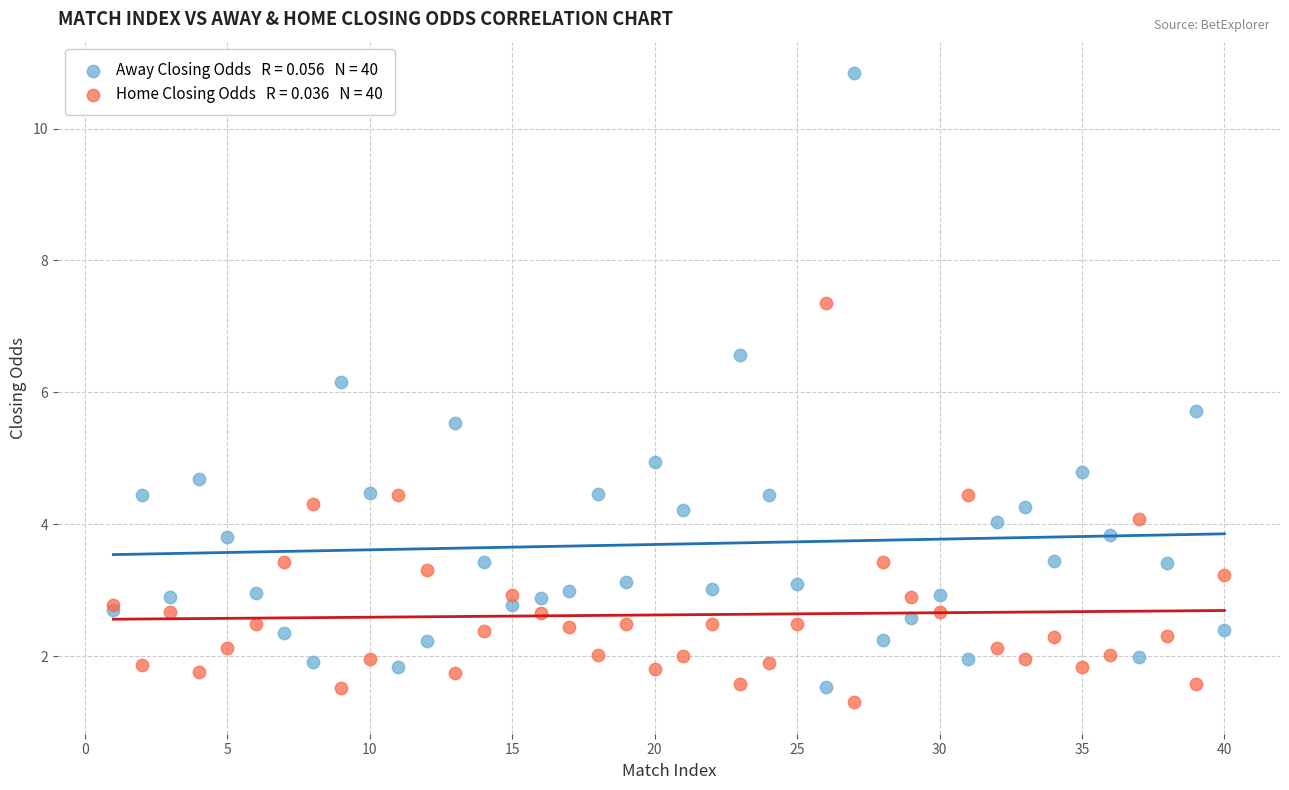

Across all series, what Y value is closest to 6?

6.2